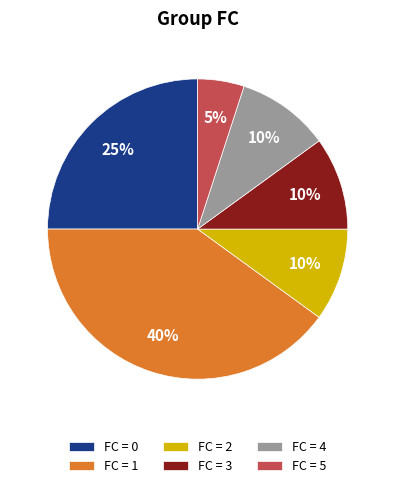

Does FC = 0 account for over 50% of the chart?

No